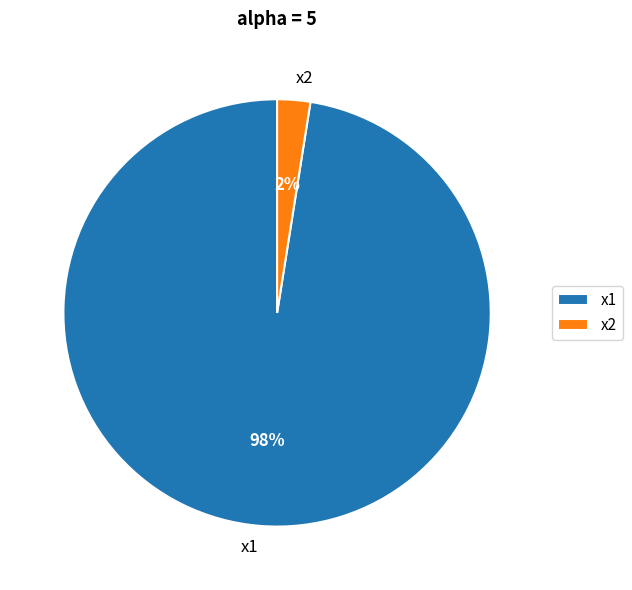

Is it true that x1 is 98% of the pie?

True